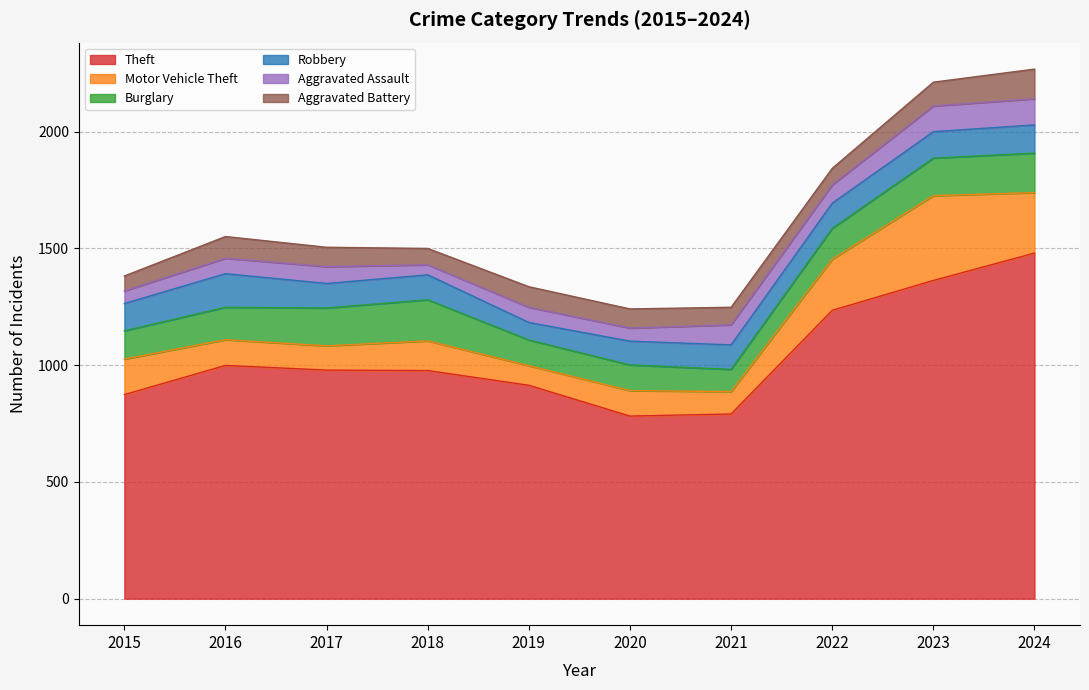

What are all the series names shown in the legend?

Theft, Motor Vehicle Theft, Burglary, Robbery, Aggravated Assault, Aggravated Battery